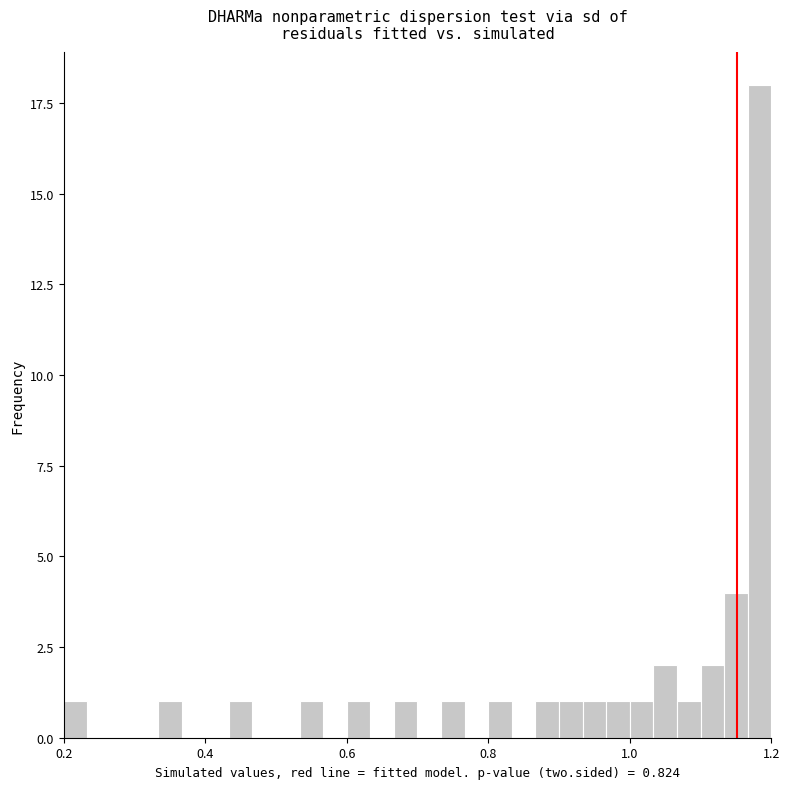

Read against the x-axis, roughly where is the centre of the tallest bar?

1.18